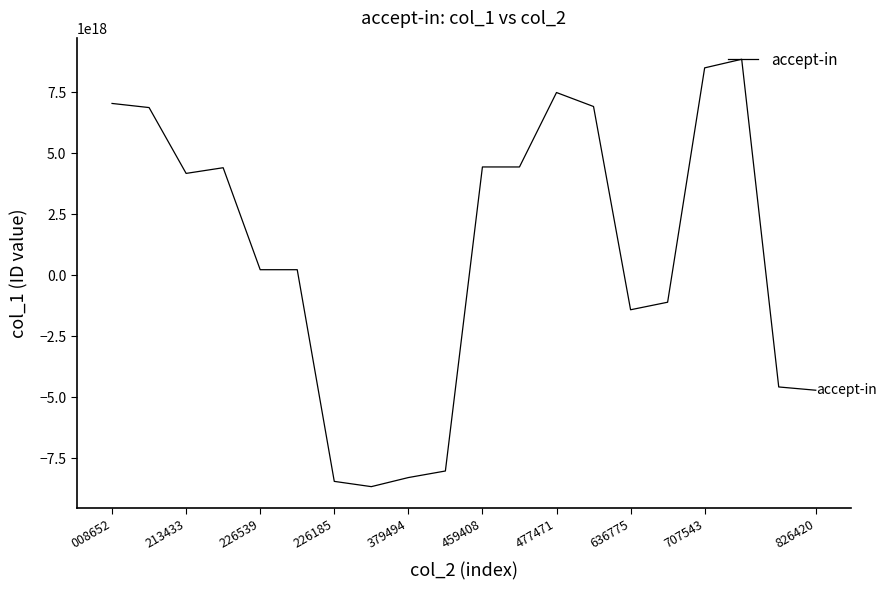

Does the chart have visible grid lines?

No